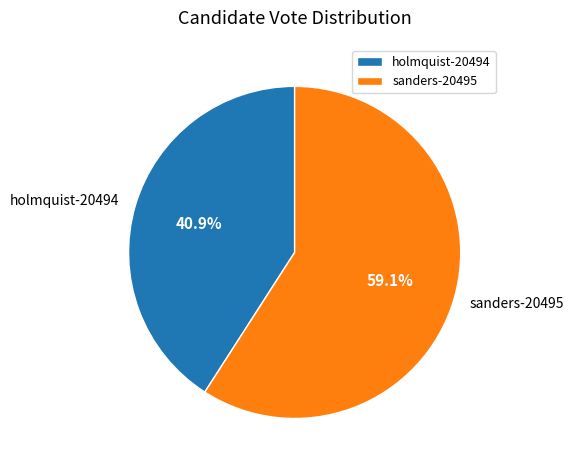

What is the smallest slice in the pie chart?

holmquist-20494